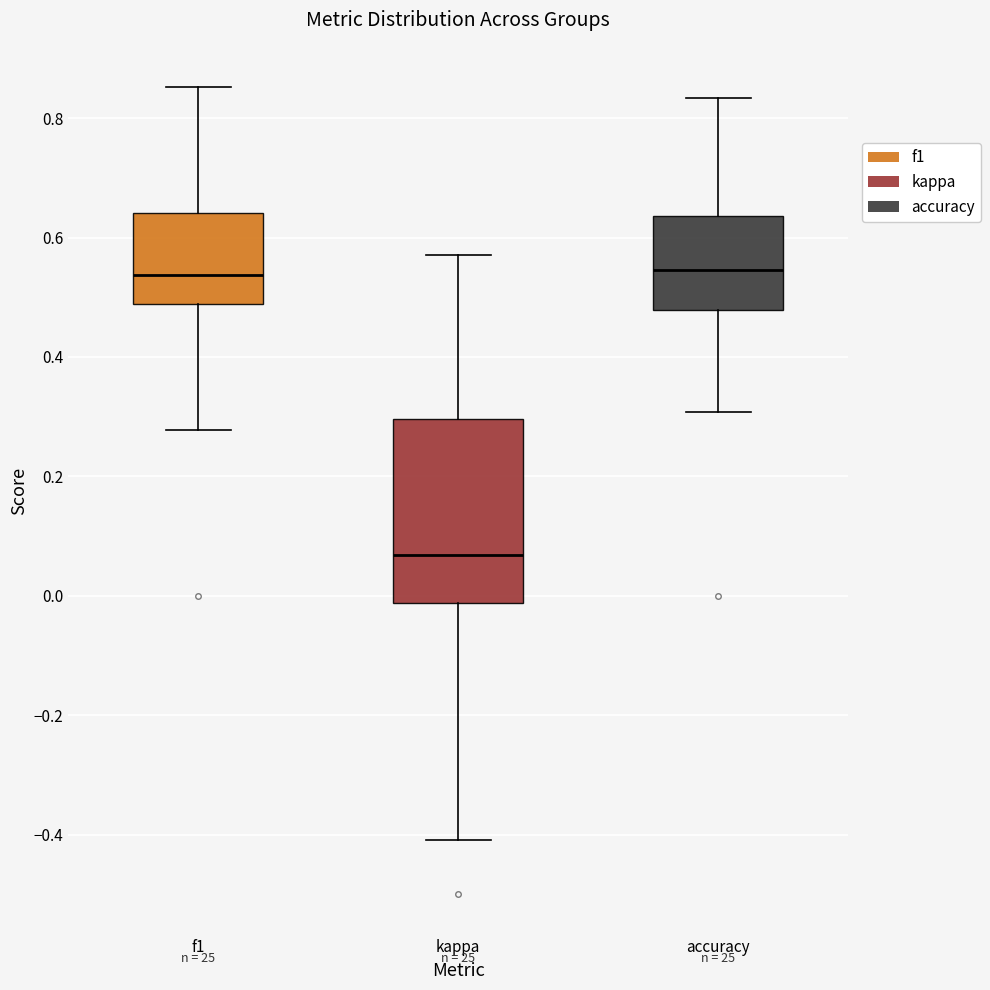

Comparing the boxes themselves (not the whiskers), which one is the tallest?

kappa